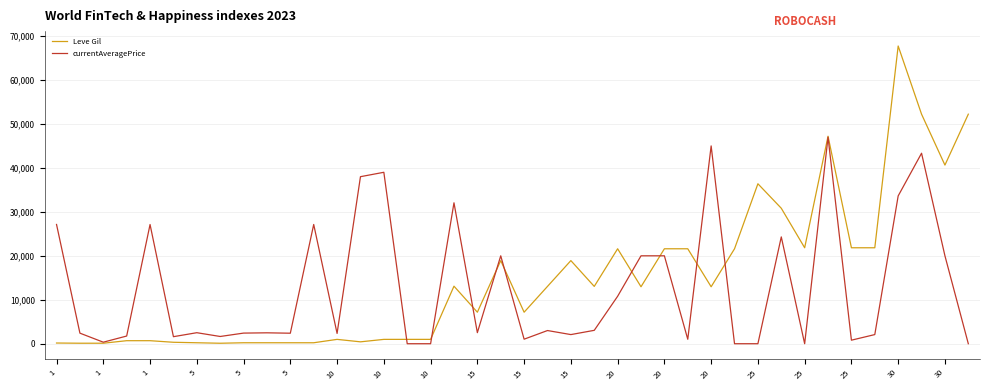

Rank the series by their average value, from highest to lowest.

Leve Gil, currentAveragePrice